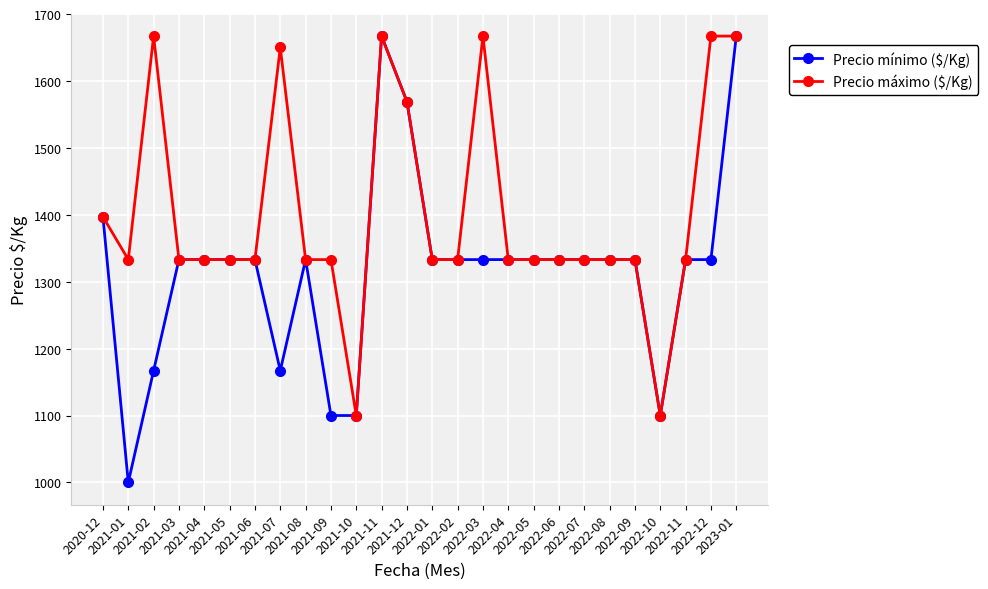

True or false: Precio mínimo ($/Kg) has more than 0 points higher than both neighbors.

True